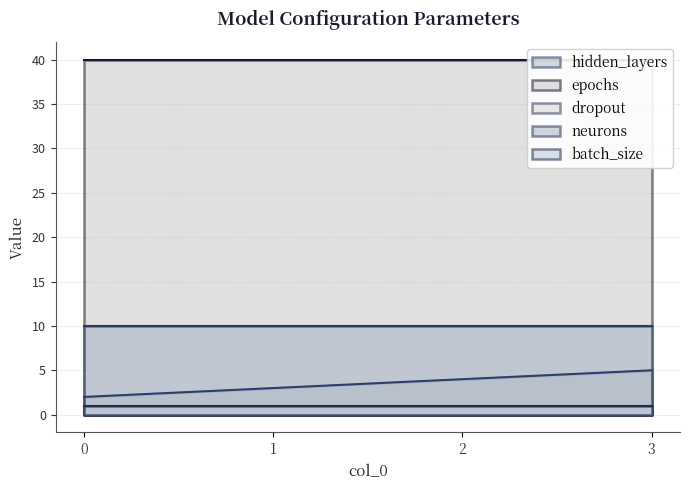

Is it true that hidden_layers equals 1 at 1?

False